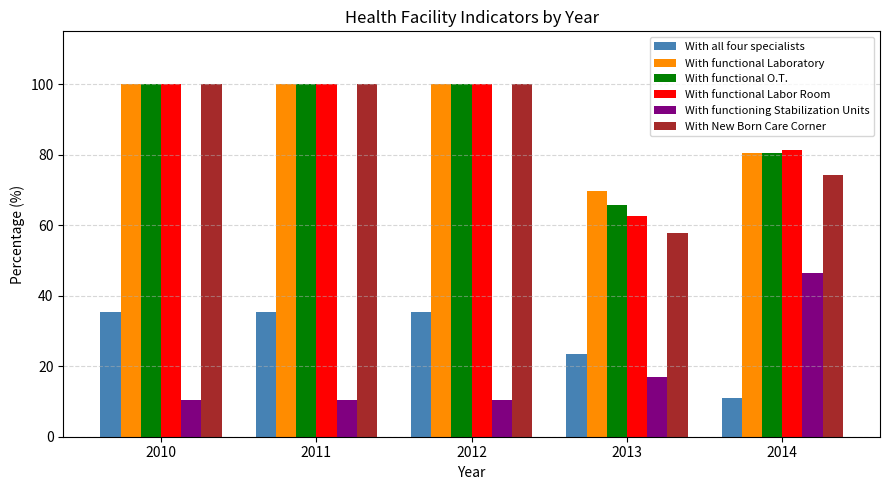

What is the total value across all series at 2012?

445.8